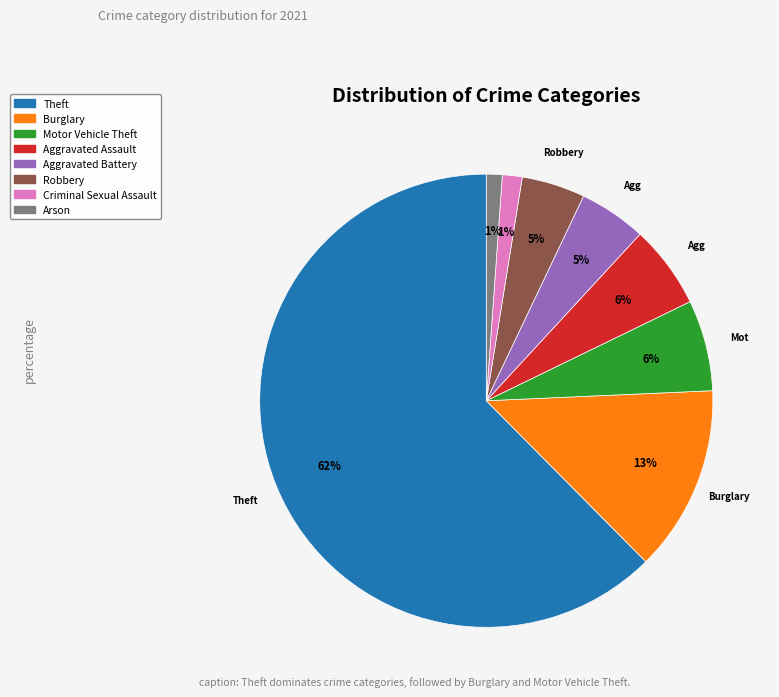

To the nearest percent, what is the average slice percentage?

12%